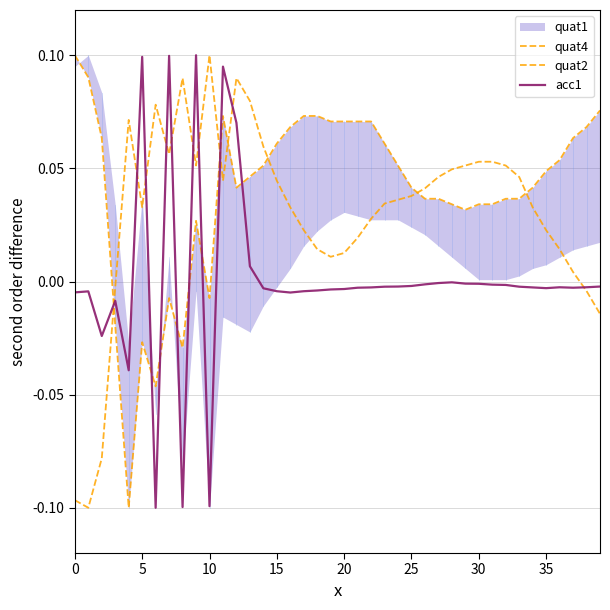

The quat2 series shows -0.1 at 10. True or false?

False